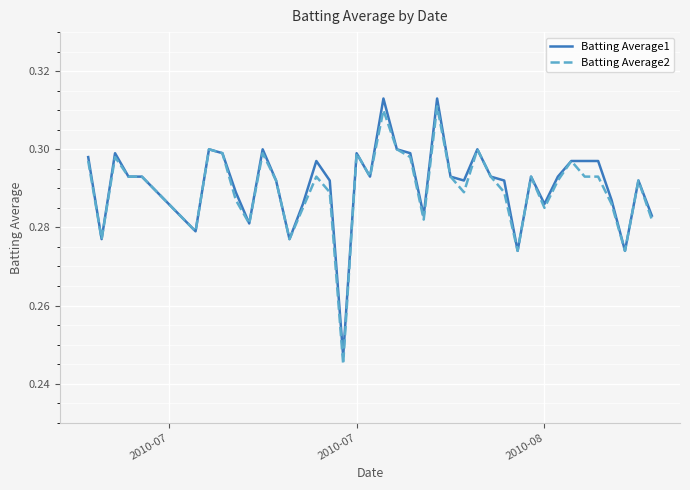

True or false: Batting Average1 and Batting Average2 cross at least once.

False